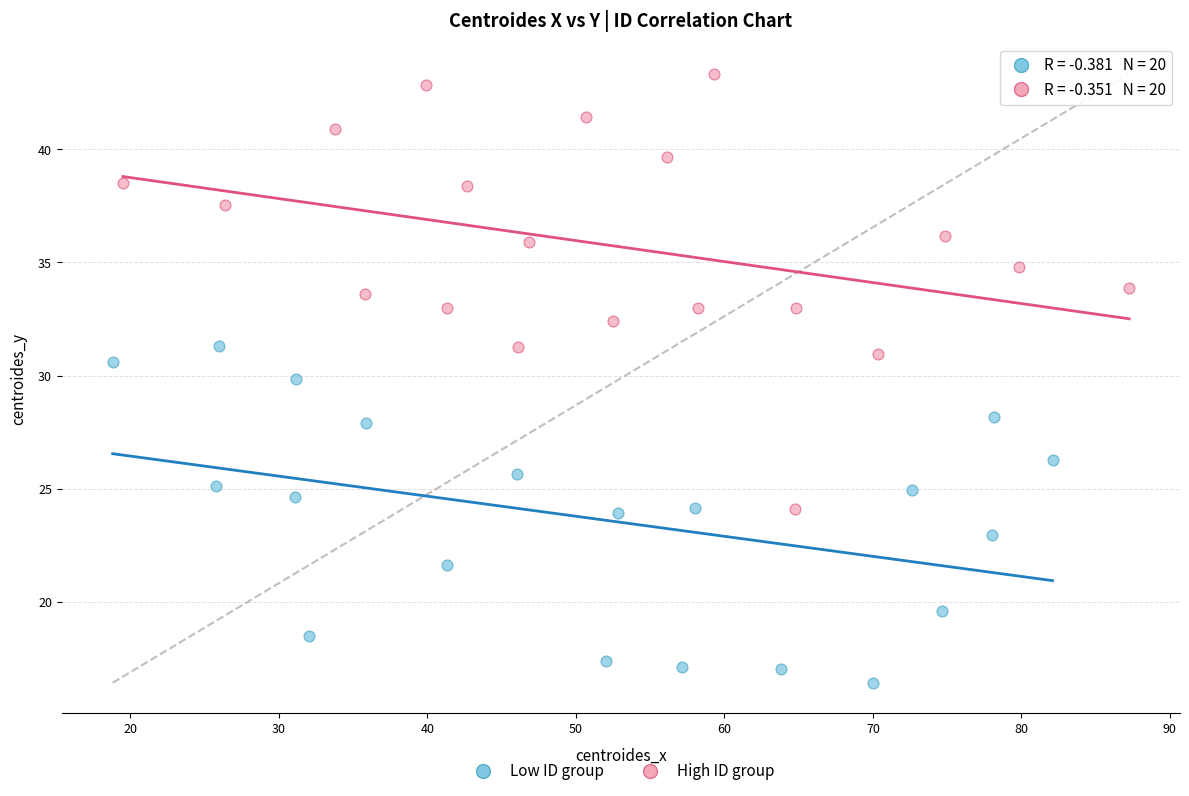

Which series contains the highest Y value?

High ID group